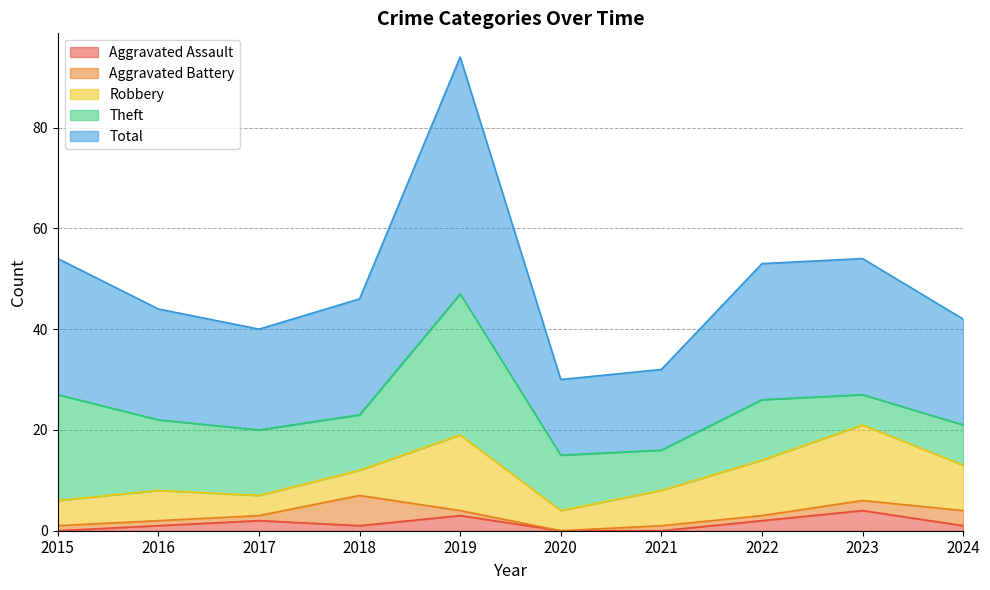

True or false: Theft has more than 2 points higher than both neighbors.

False